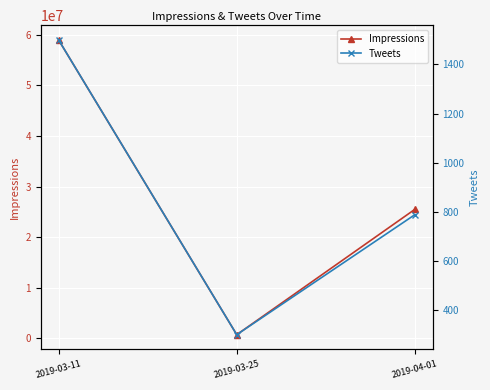

What is the approximate value of Tweets at 2019-04-01?

788